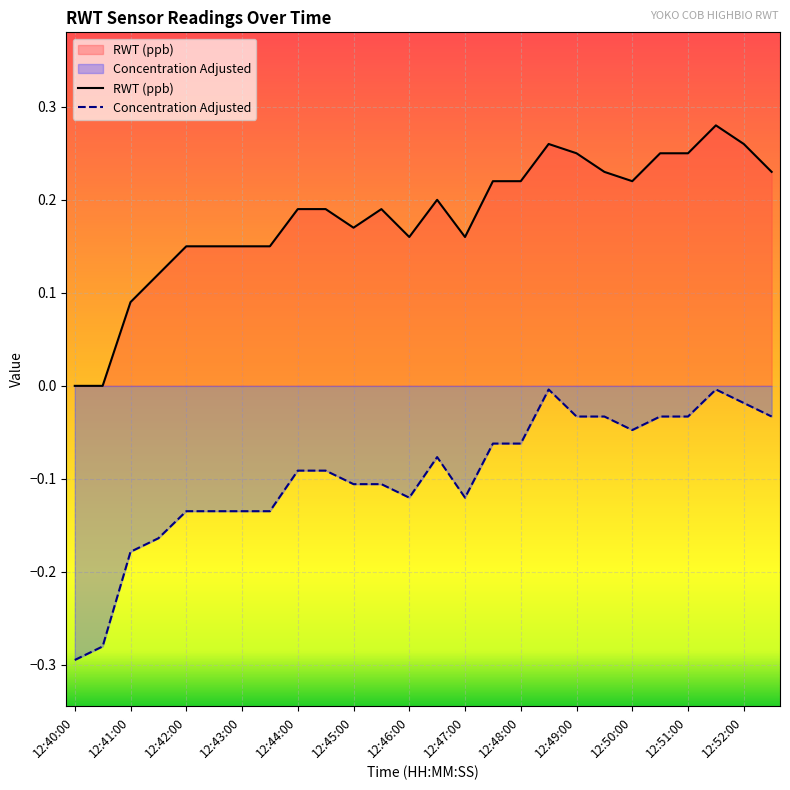

Reading right to left, transcribe all the data shown in this chart.

RWT (ppb): 0.2	0.3	0.3	0.2	0.2	0.2	0.2	0.2	0.3	0.2	0.2	0.2	0.2	0.2	0.2	0.2	0.2	0.2	0.1	0.1	0.1	0.1	0.1	0.1	0.0	0.0
Concentration Adjusted: -0.0	-0.0	-0.0	-0.0	-0.0	-0.0	-0.0	-0.0	-0.0	-0.1	-0.1	-0.1	-0.1	-0.1	-0.1	-0.1	-0.1	-0.1	-0.1	-0.1	-0.1	-0.1	-0.2	-0.2	-0.3	-0.3